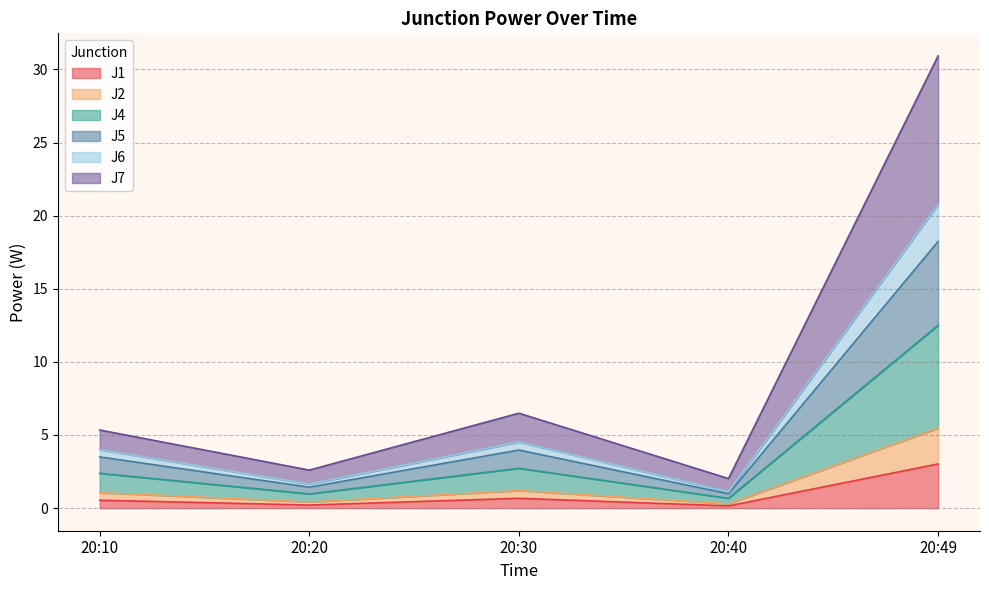

True or false: J1 has a value of 0.7 at 20:30.

True